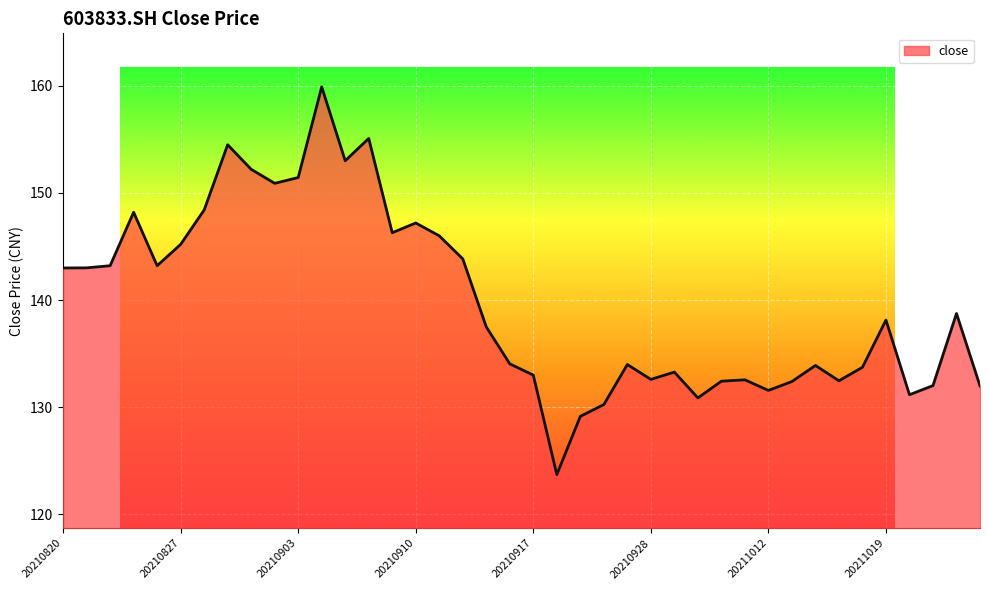

What is the difference between the maximum and minimum values?

36.2